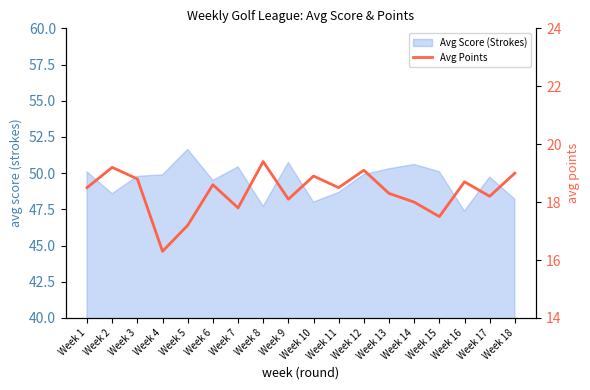

How many values exceed 18?

13